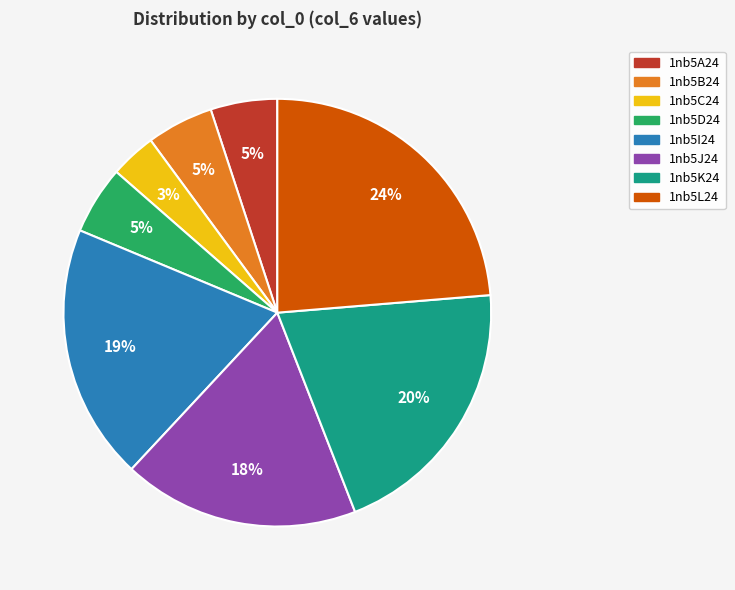

Is the sum of 1nb5C24 and 1nb5I24 greater than half?

No